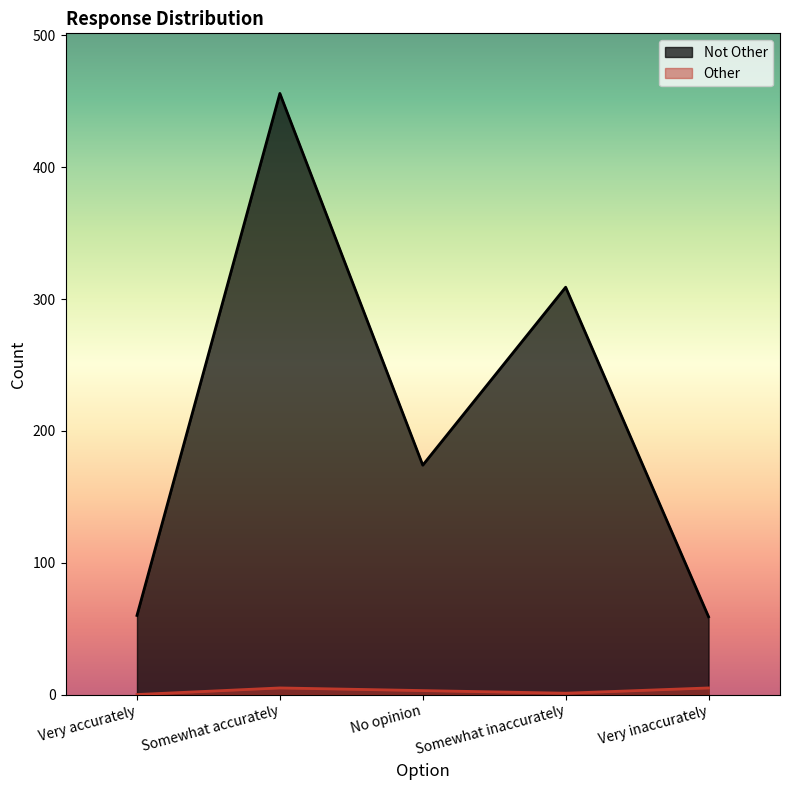

What is the difference between the second highest and second lowest values in the Other series?

4